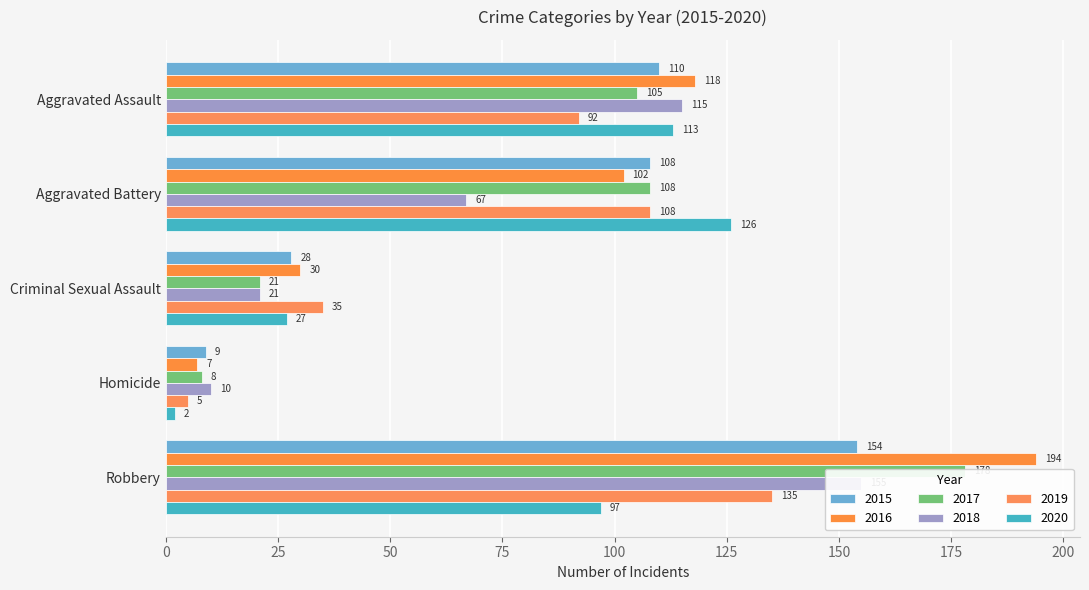

Which has a higher value, Robbery or Criminal Sexual Assault?

Robbery